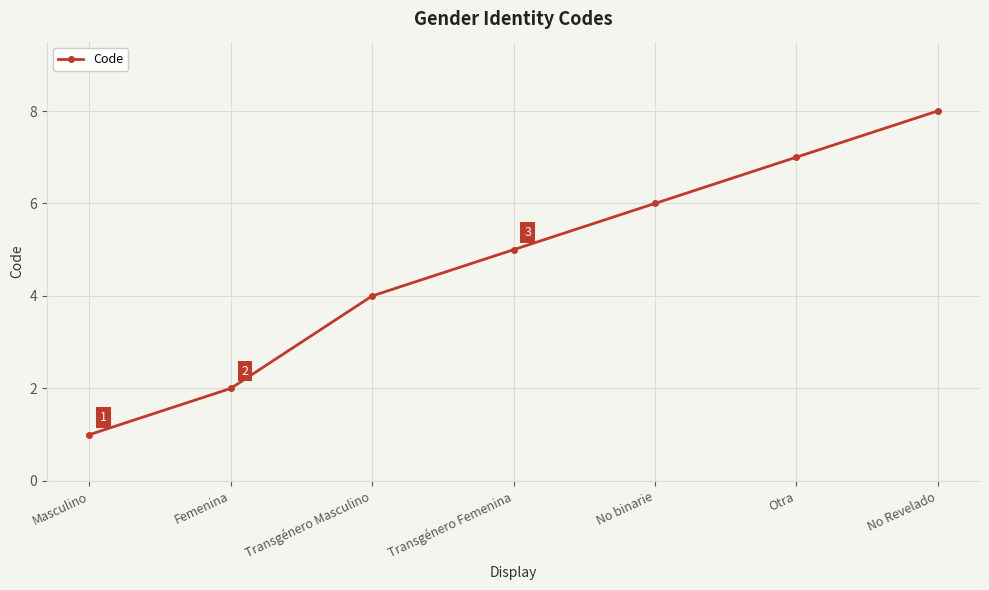

How many values are below 5?

3